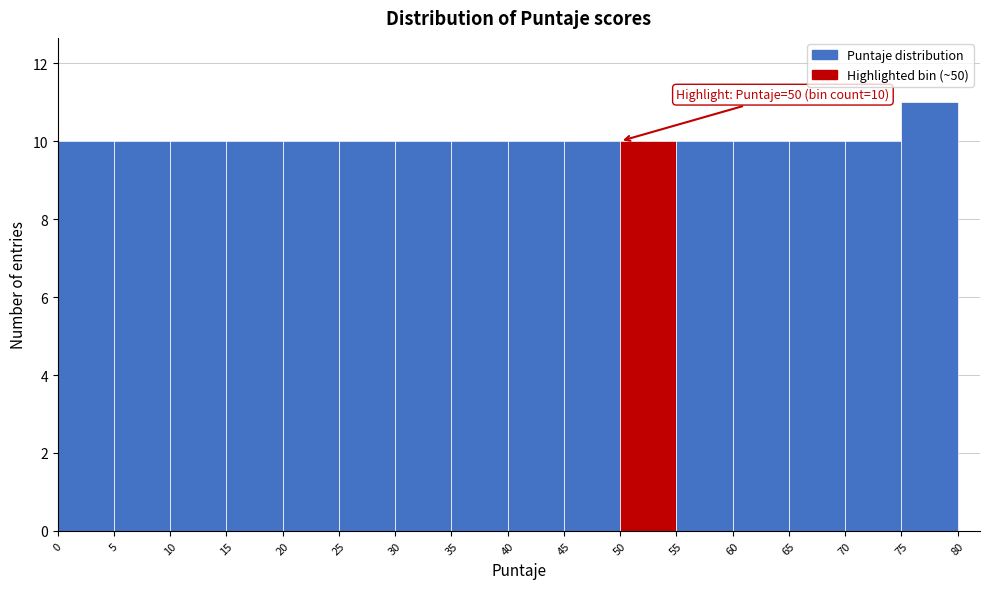

Over which range of the x-axis is the bar tallest?

75 to 80